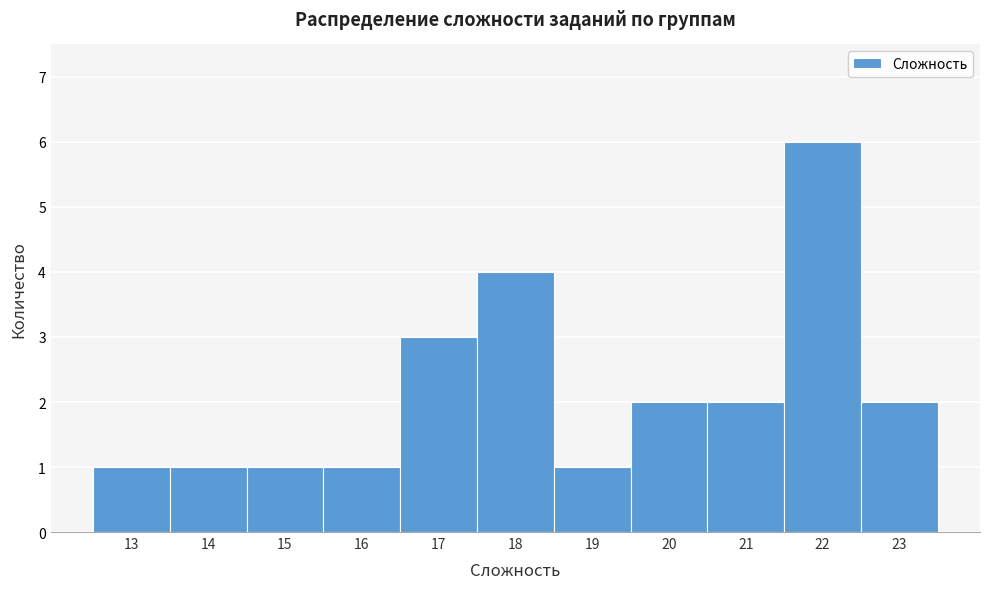

Reading left to right, transcribe all the data shown in this chart.

13=1	14=1	15=1	16=1	17=3	18=4	19=1	20=2	21=2	22=6	23=2